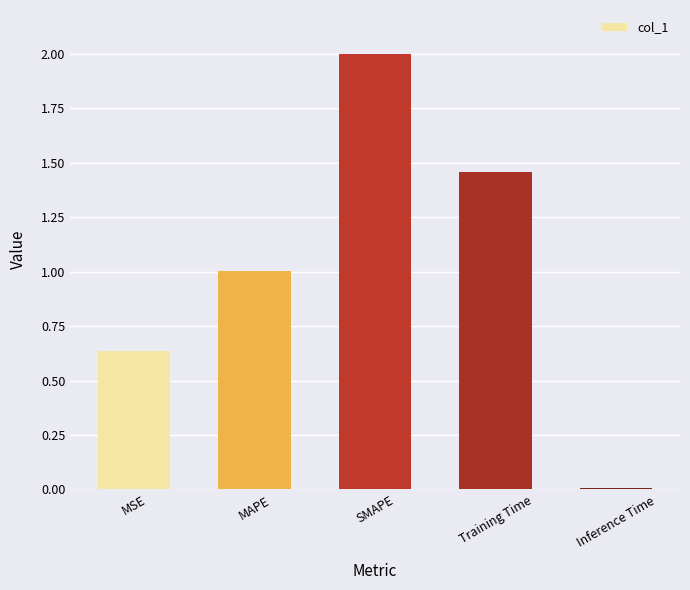

What position from the right is MSE?

5